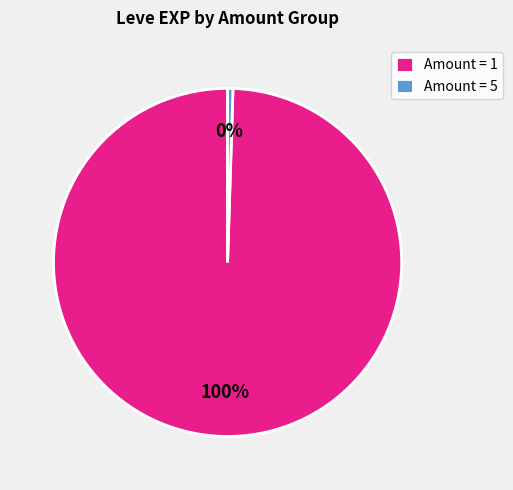

How many slices are in this pie chart?

2